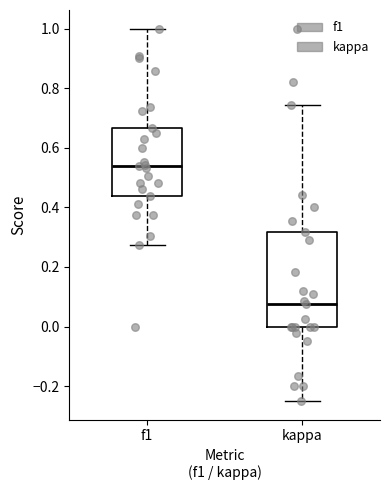

Where does the lower whisker of the box for f1 end on the y-axis? The values are not printed on the chart, so give them approximately, as read against the axis.

0.28